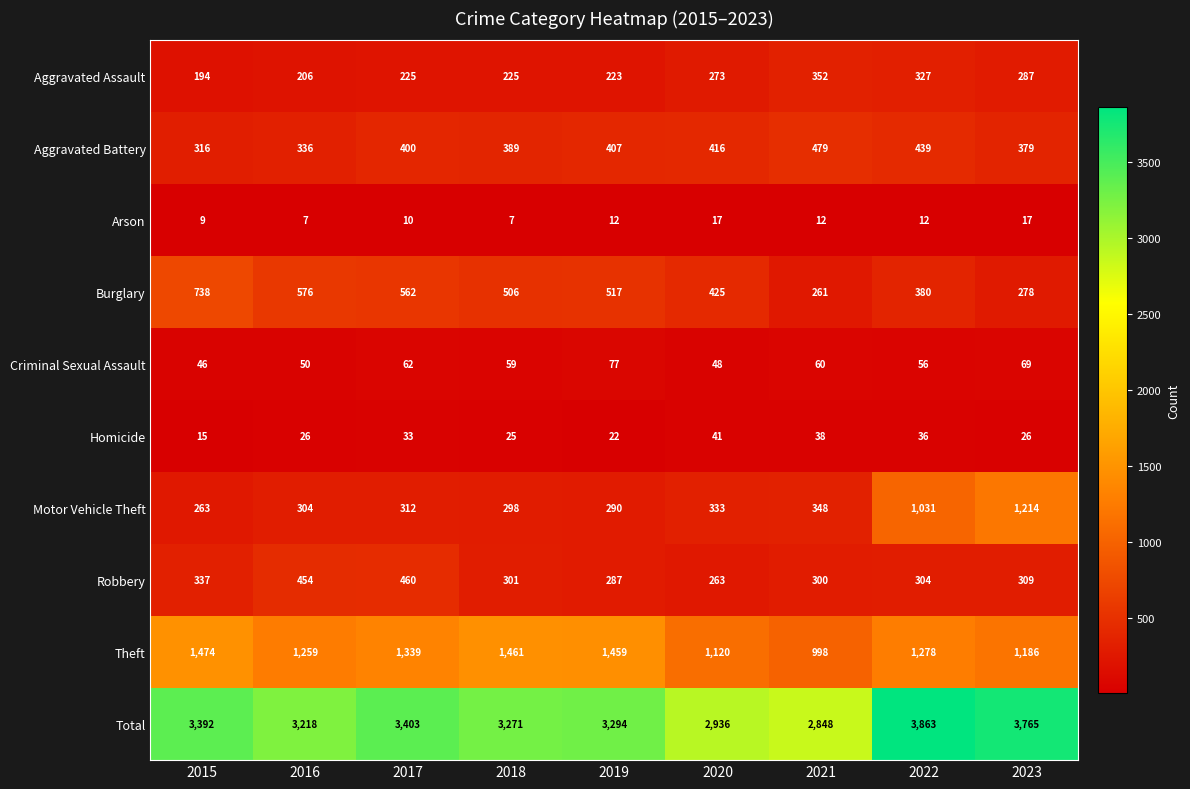

How many data points does each series have?

9